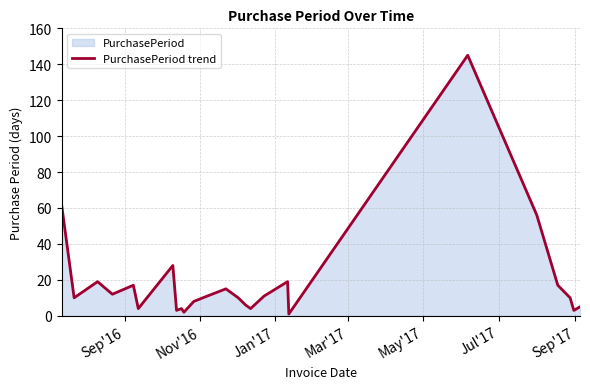

What is the sum of all values?

481